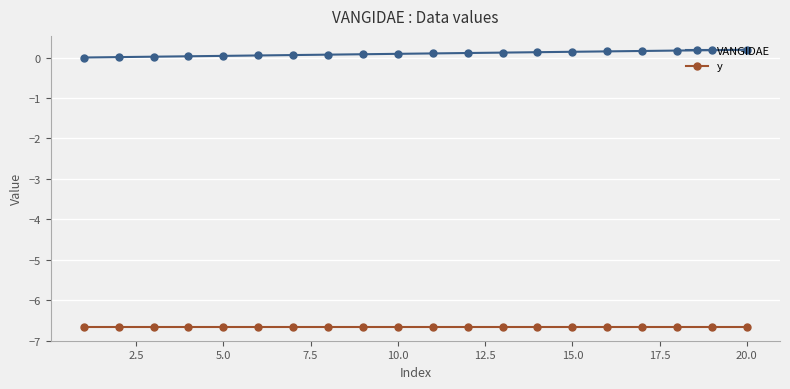

True or false: VANGIDAE and y intersect in this chart.

False